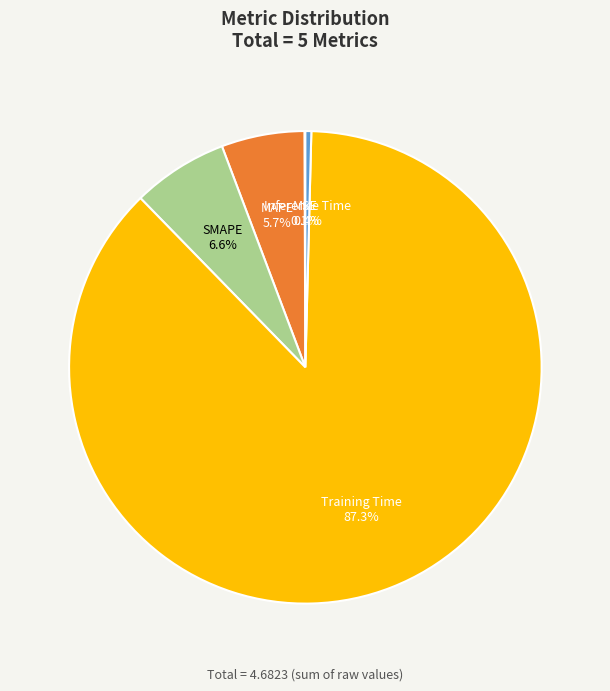

What is the largest slice in the pie chart?

Training Time